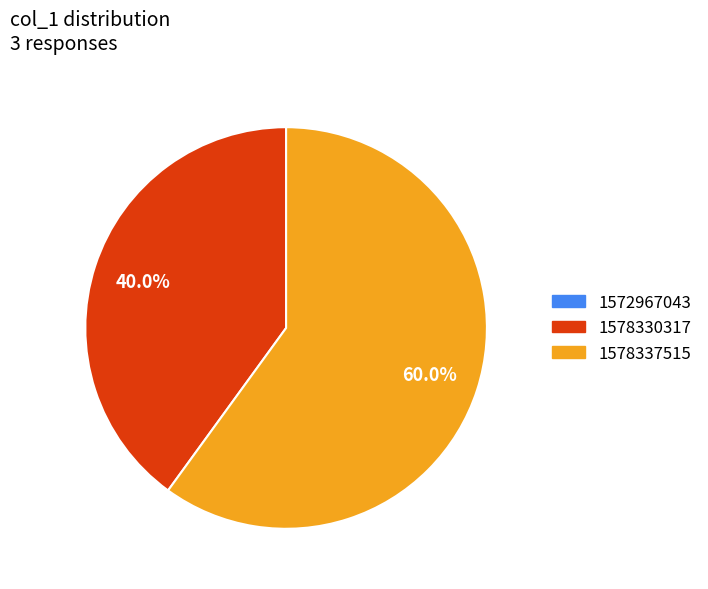

Does any single category account for the majority?

Yes